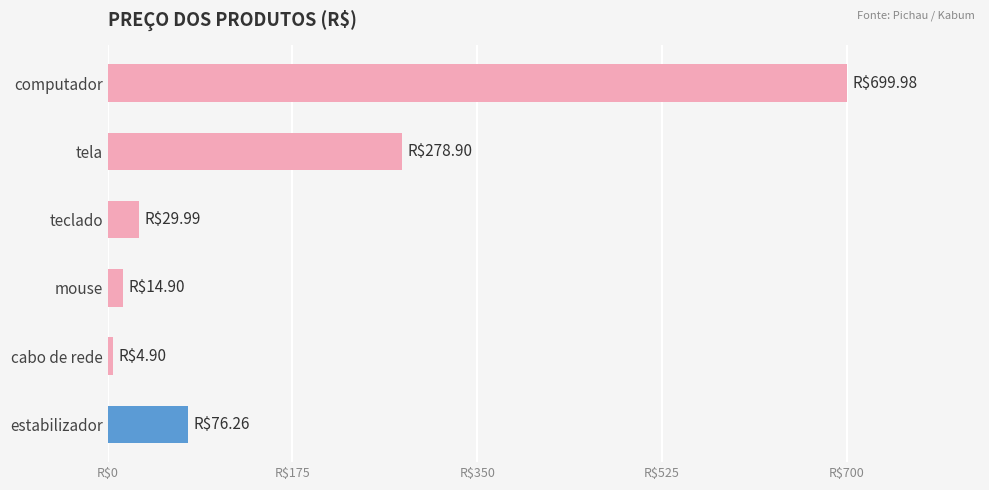

Where is the data nearest to the value 352?

tela